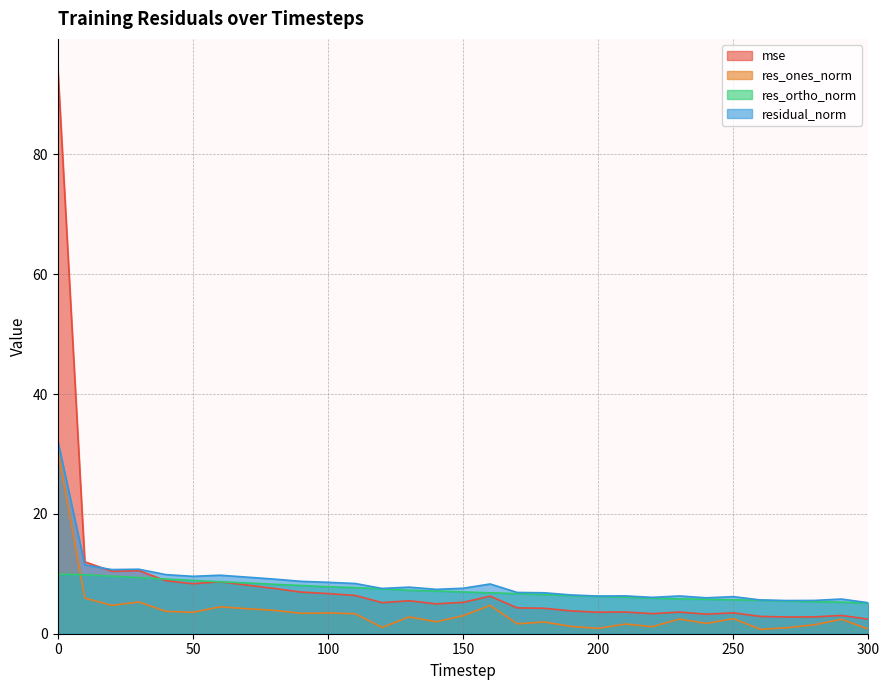

Is it true that res_ortho_norm equals 16.0 at 40?

False